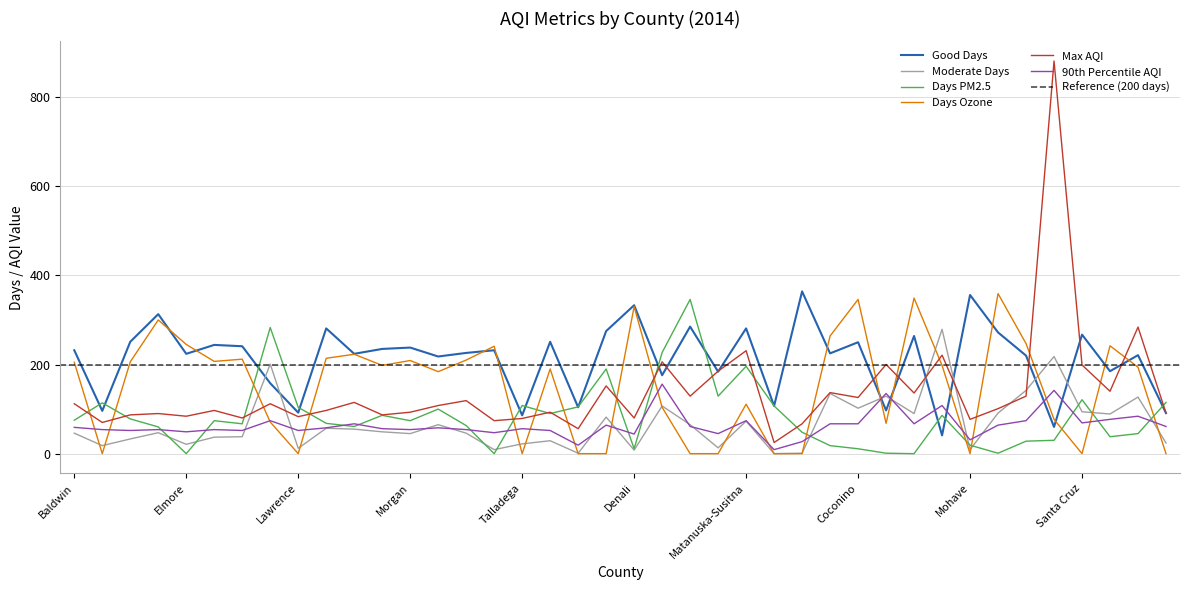

How many data points does each series have?

40